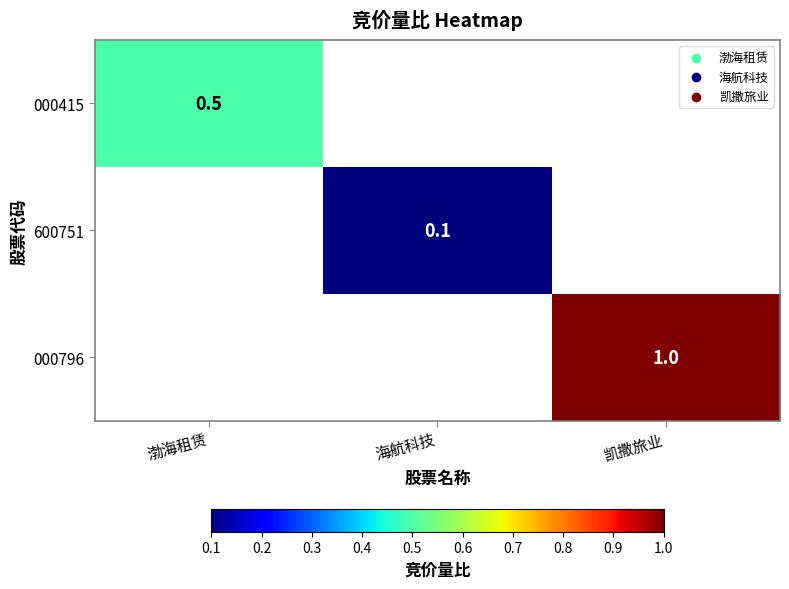

The value of 000796 at 凯撒旅业 is 1.0. True or false?

True